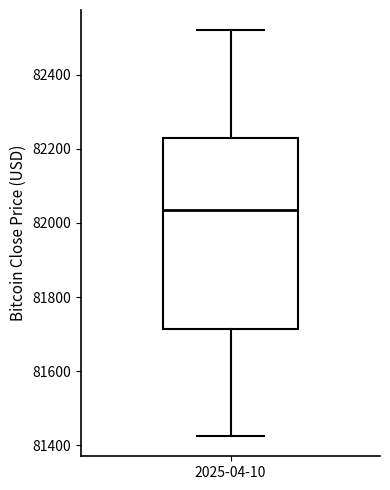

Read this box plot against the y-axis: the position of the median line, the range covered by the box, and the ends of both whiskers. The values are not printed on the chart, so give them approximately, as read against the axis.

median 82040, box 81720 to 82220, whiskers 81420 to 82520